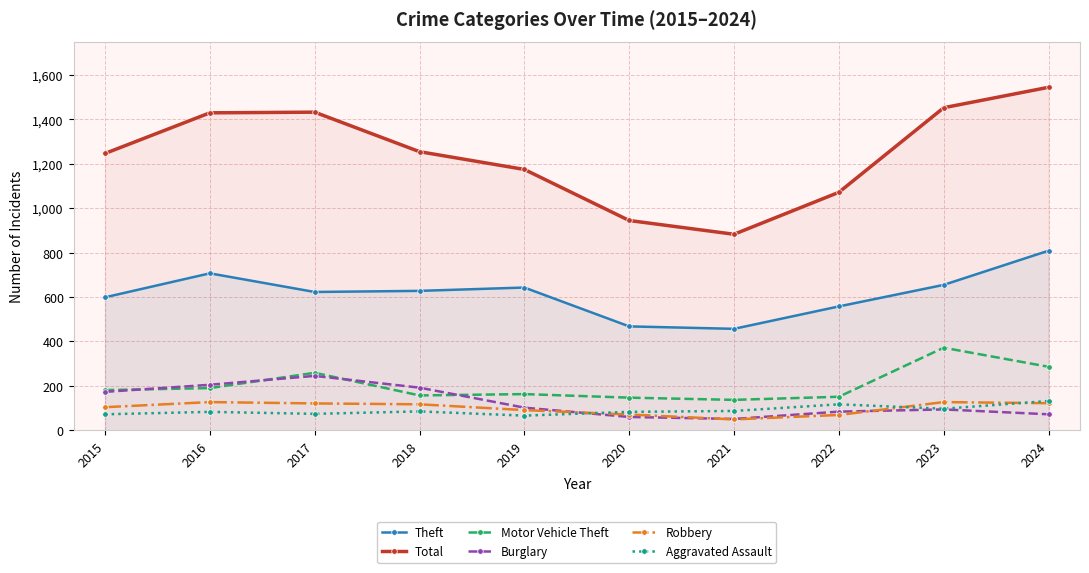

List the labels in order of Motor Vehicle Theft value, smallest first.

2021, 2020, 2022, 2018, 2019, 2015, 2016, 2017, 2024, 2023